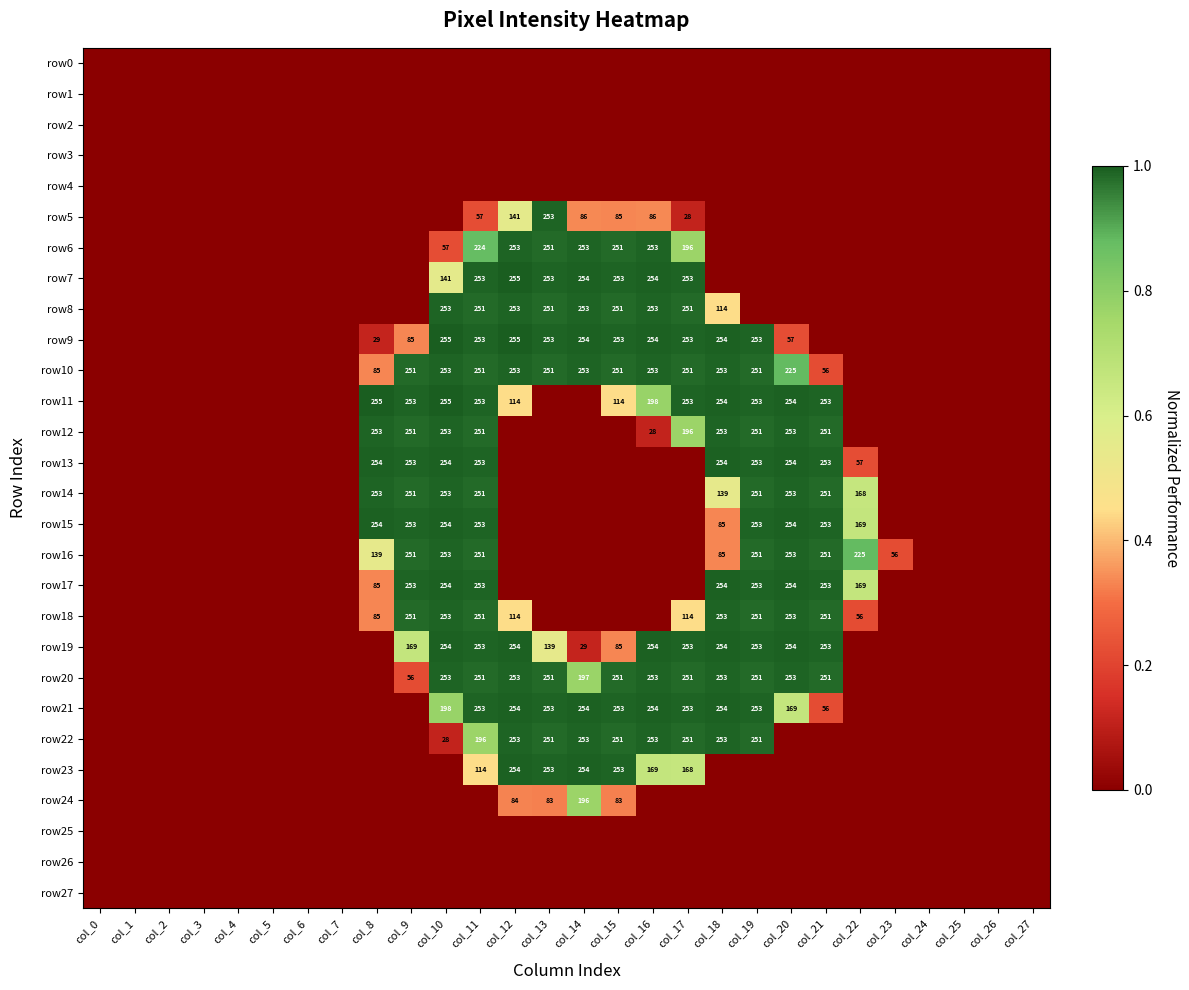

The value of row19 at col_14 is 12. True or false?

False